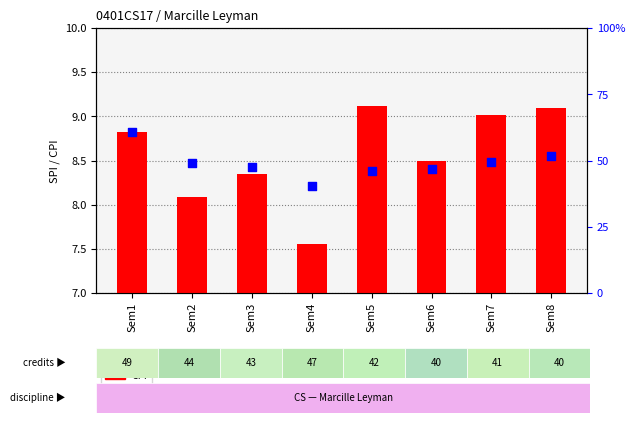

Which series contains the lowest Y value?

SPI